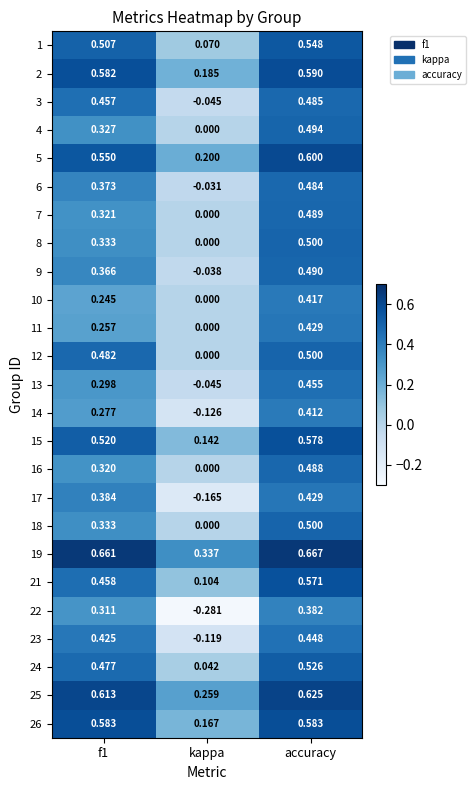

Where is 17 nearest to the value 0?

kappa